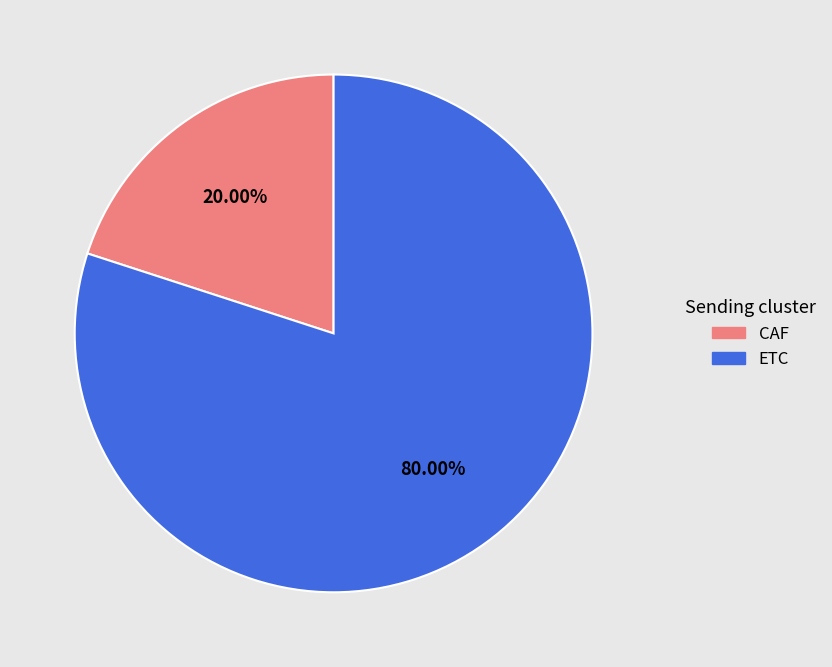

How many segments does this pie chart have?

2